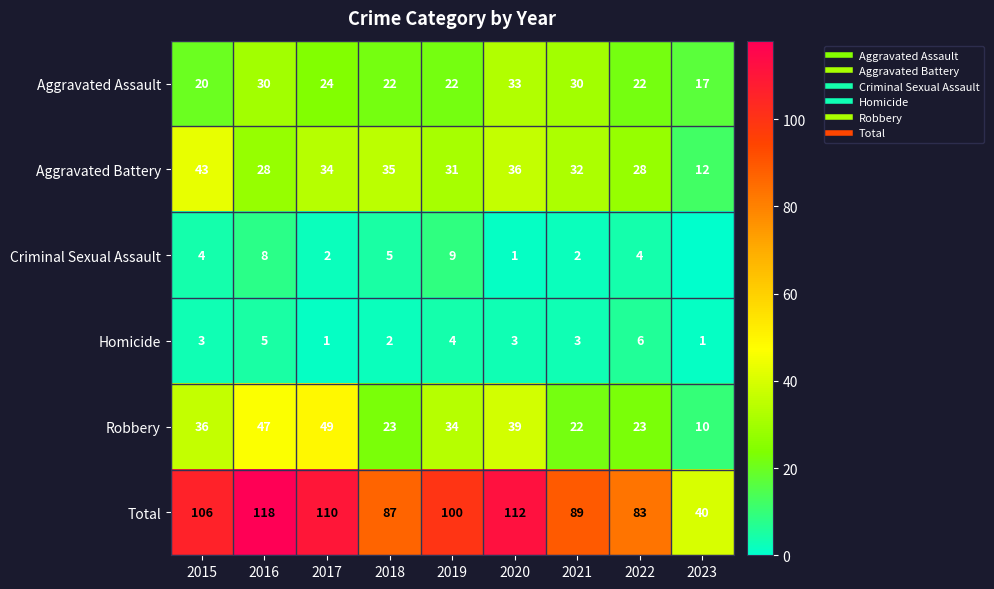

What is the sum of the Criminal Sexual Assault values at 2022 and 2018?

9